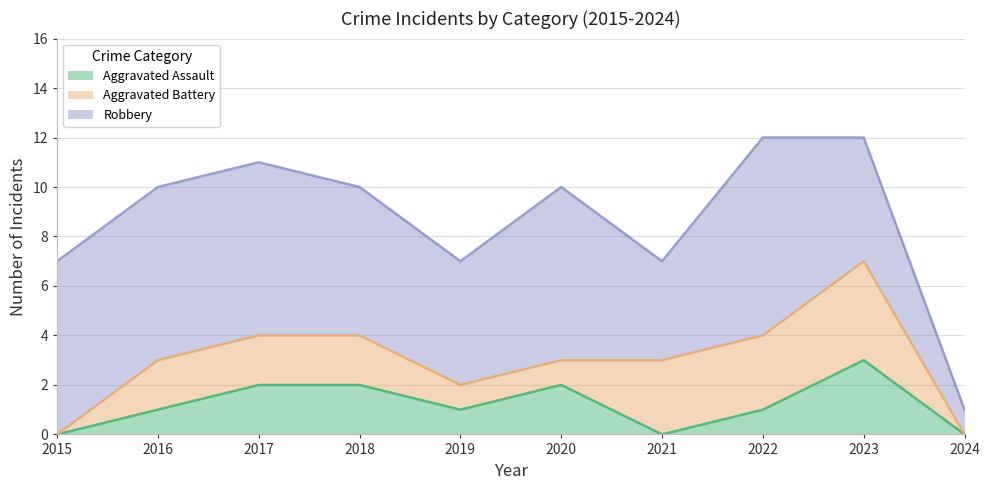

What is the average value of the Robbery series?

6